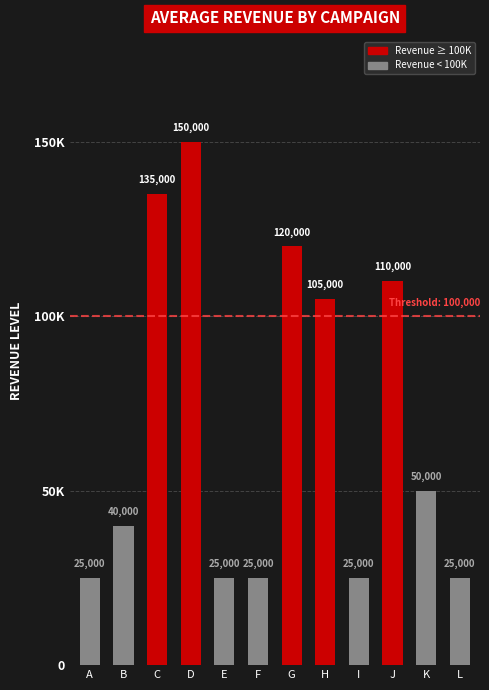

What is the difference between the second highest and second lowest values?

110000